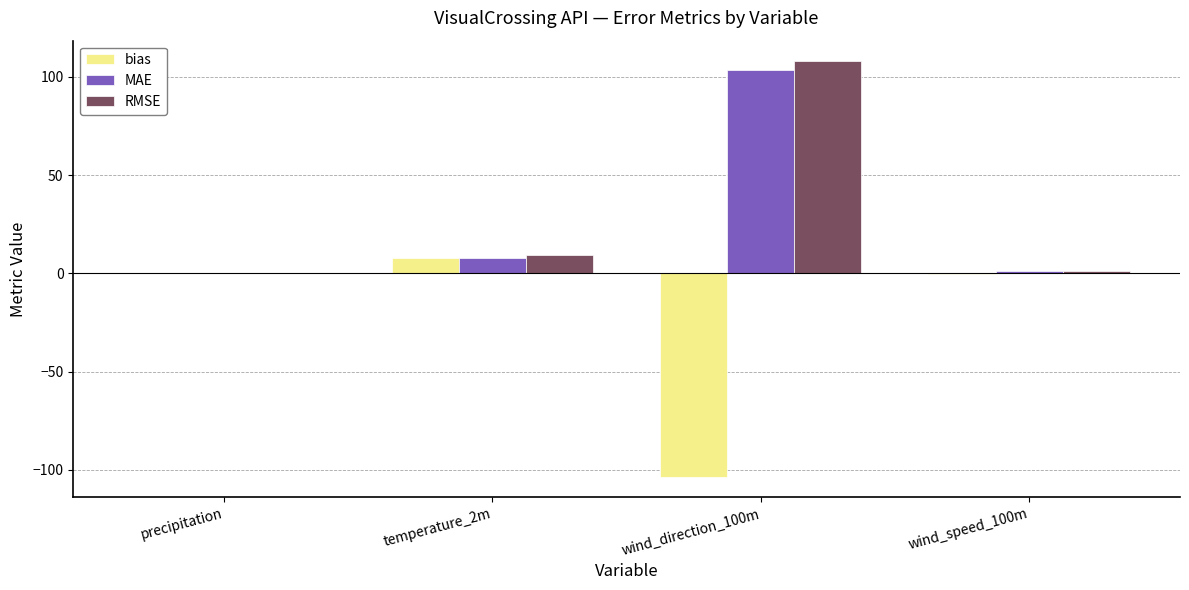

At which category is the sum across all series the highest?

wind_direction_100m